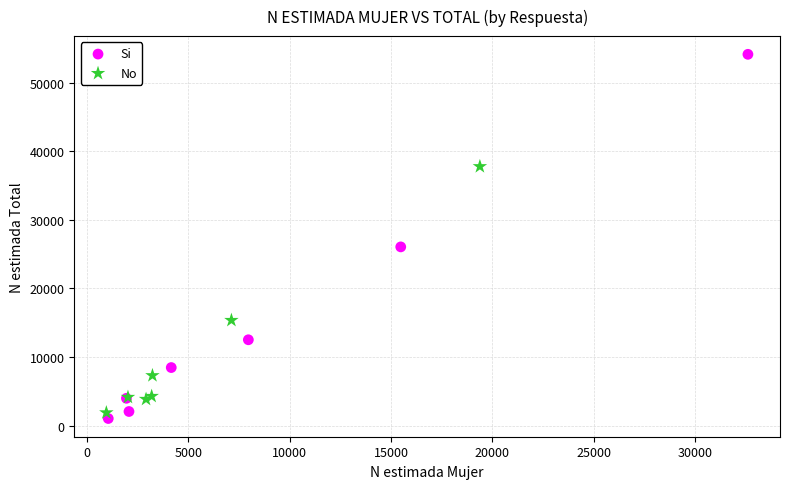

What are all the series names shown in the legend?

Si, No